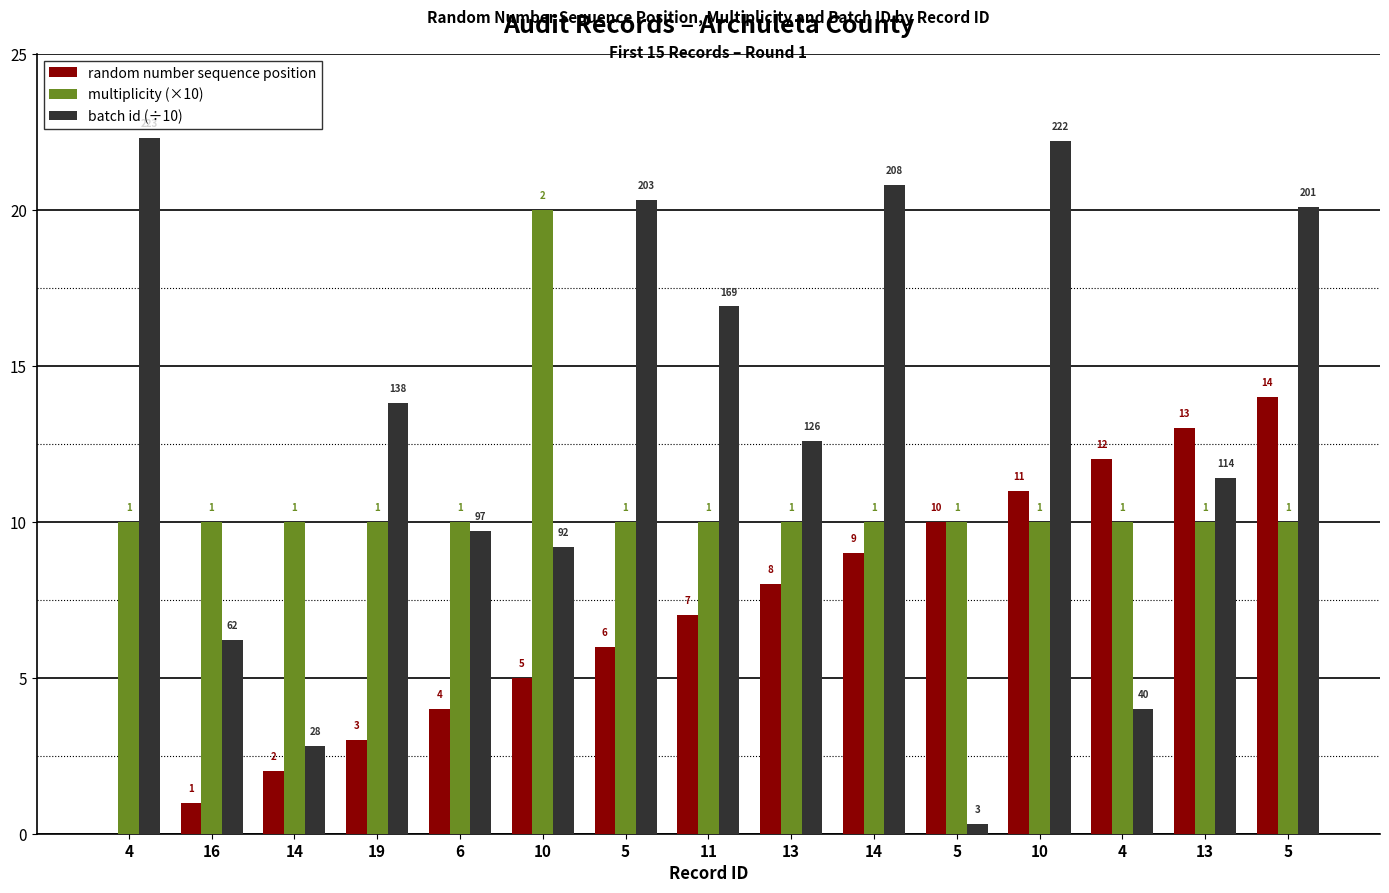

The random number sequence position series shows 2.4 at 10. True or false?

False